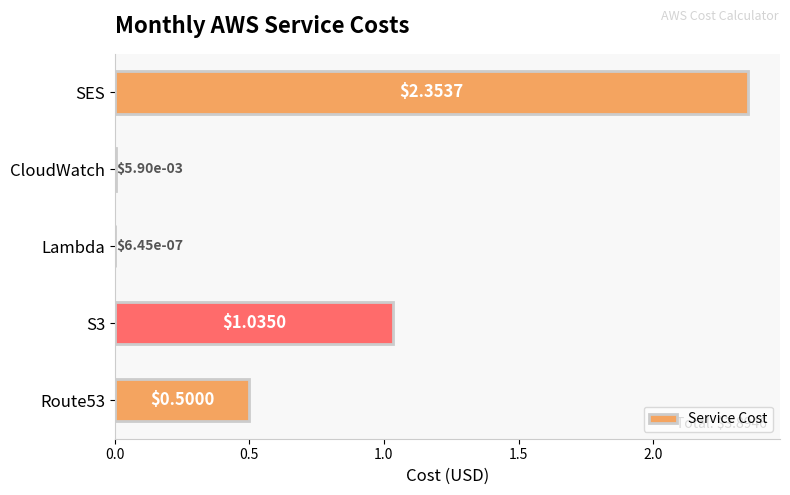

Which category has the highest value across all series?

SES